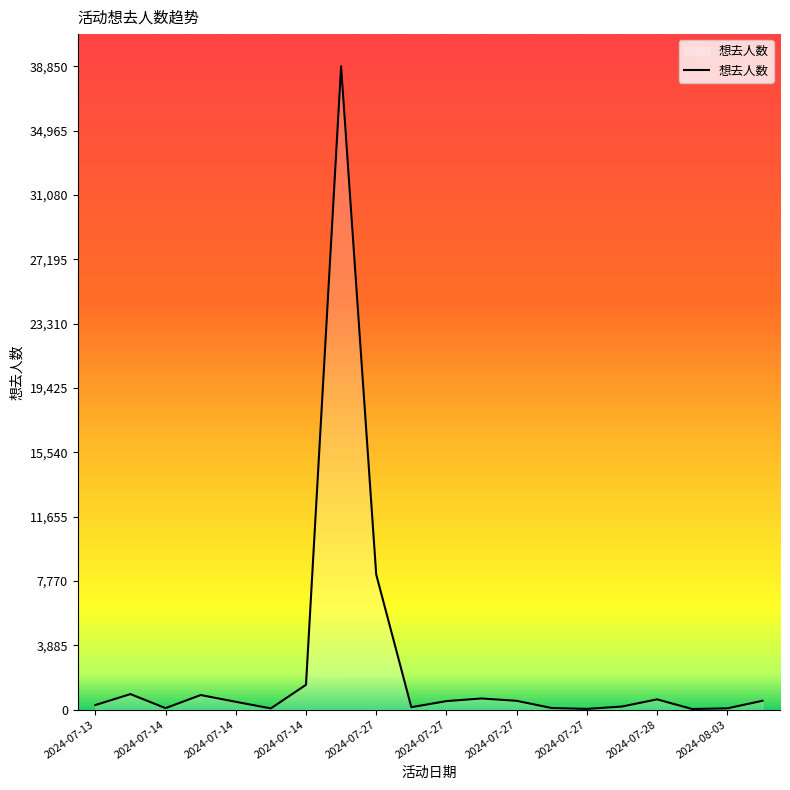

True or false: the data has more than 0 interior local peaks.

True